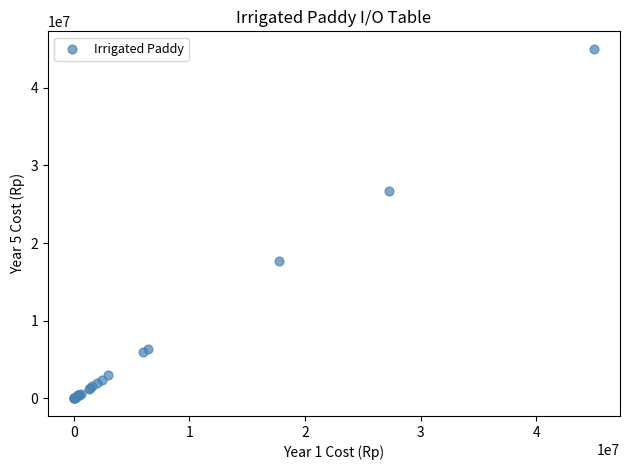

What Y value in the scatter plot is closest to 22500000?

26734000